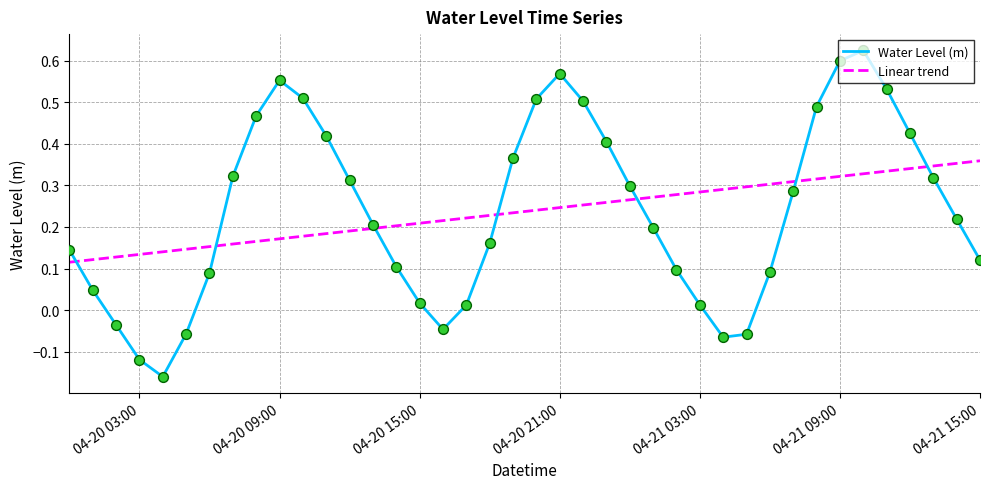

What are all the series names shown in the legend?

Water Level (m), Linear trend